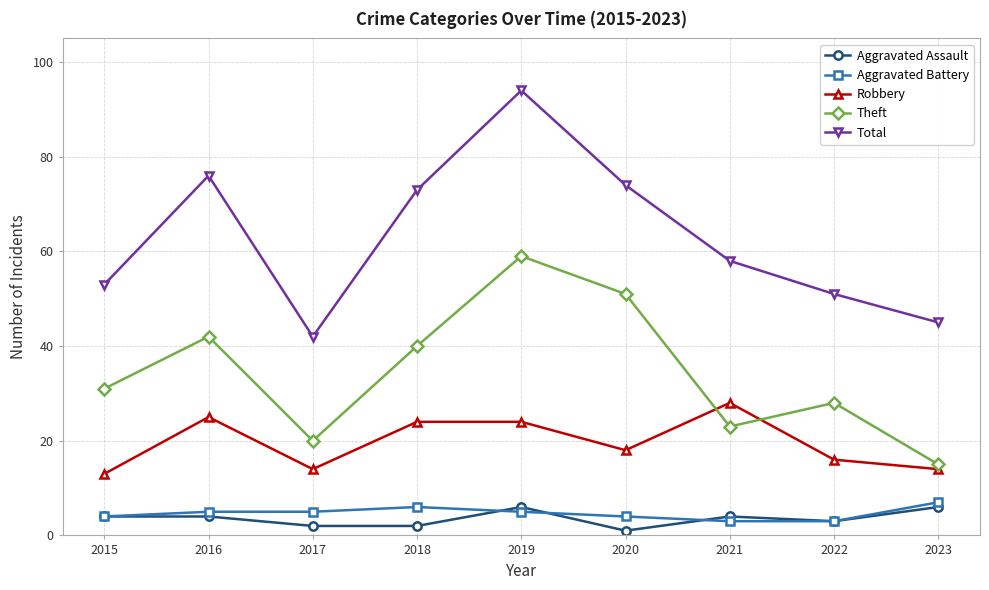

What is the total value across all series at 2023?

87